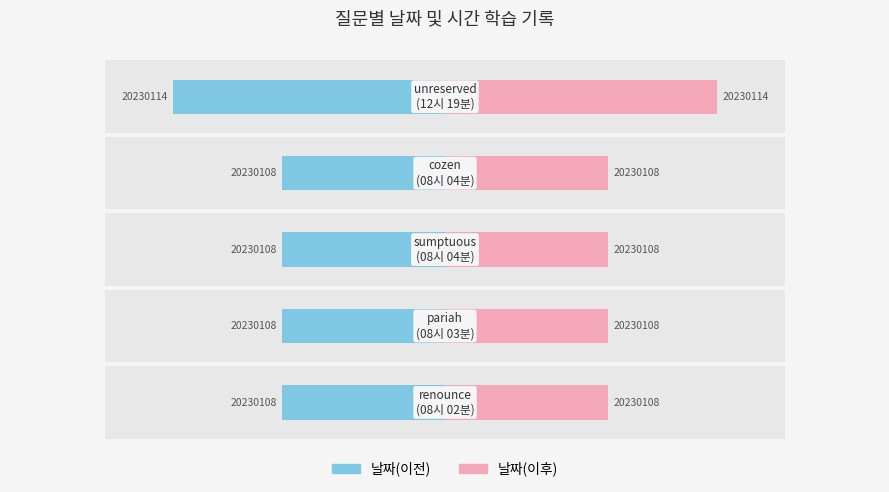

Which series has the largest total across all categories?

날짜(이후)